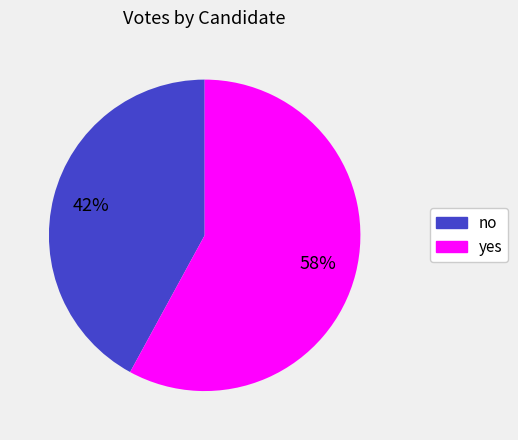

Does no represent more than half of the total?

No